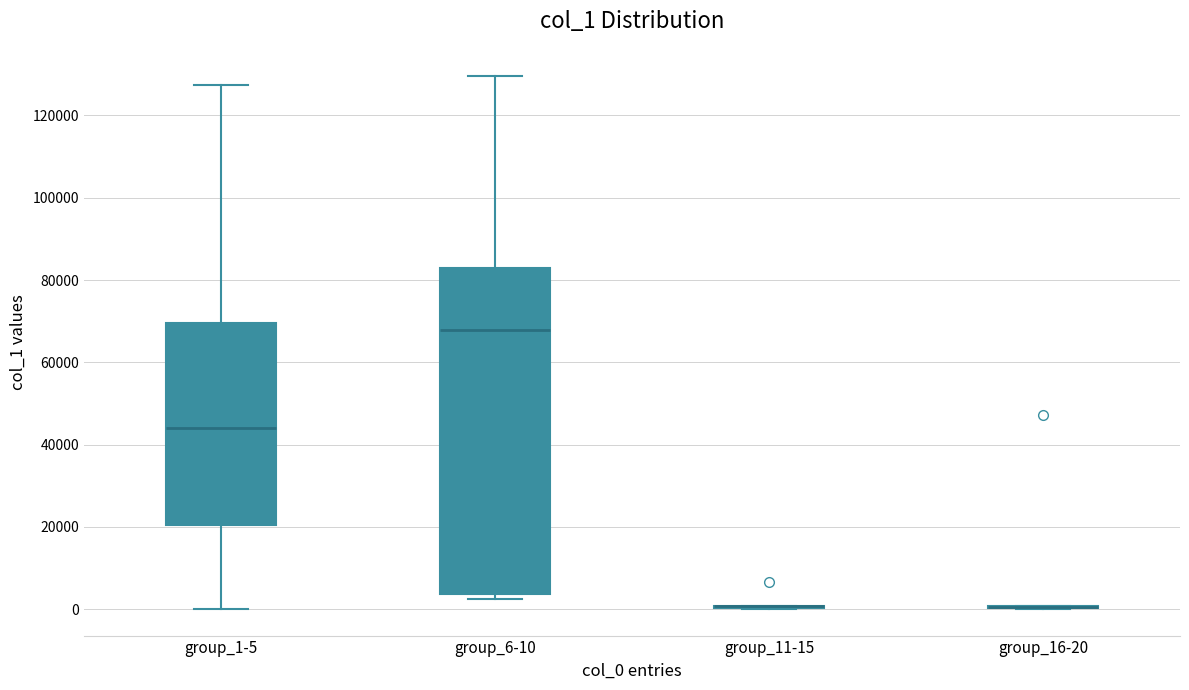

Comparing the boxes themselves (not the whiskers), which one is the tallest?

group_6-10